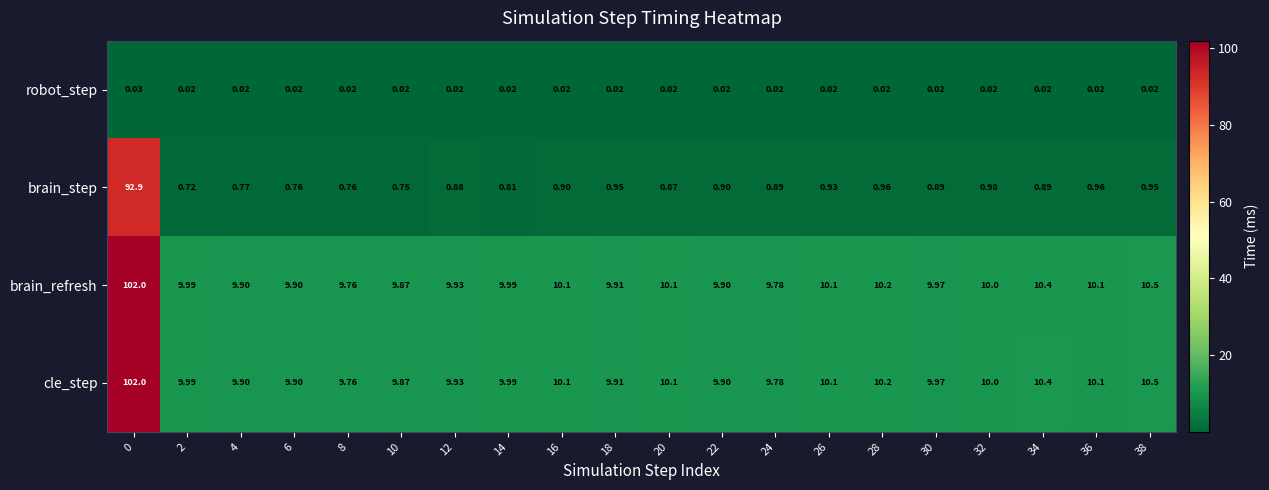

Is the value of brain_refresh at 28 greater than the value of brain_step at 8?

Yes